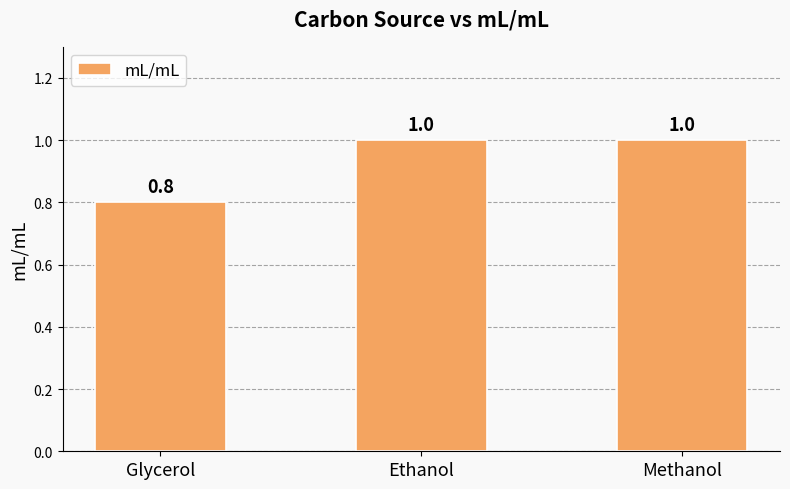

At which label is the value closest to 0?

Glycerol